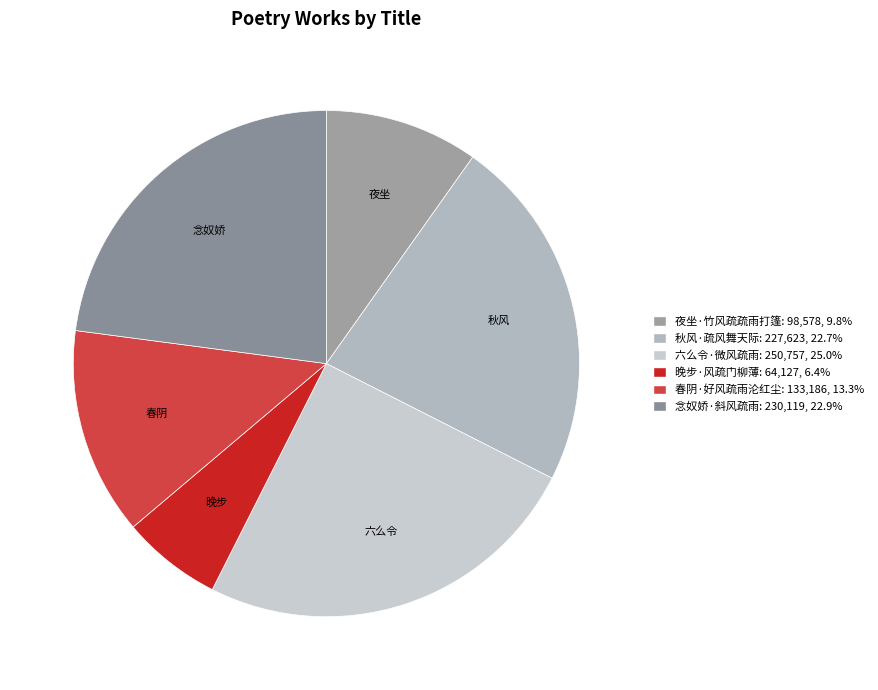

The 晚步·风疏门柳薄 slice represents 1% of the pie. True or false?

False